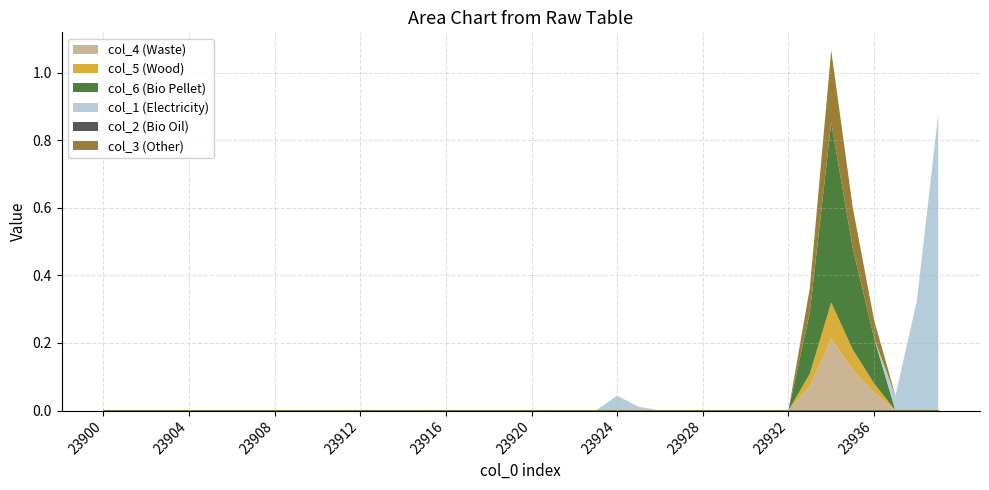

Reading right to left, what are all the values shown in this chart?

col_4: 23939=0.0	23938=0.0	23937=0.0	23936=0.1	23935=0.1	23934=0.2	23933=0.1	23932=0.0	23931=0.0	23930=0.0	23929=0.0	23928=0.0	23927=0.0	23926=0.0	23925=0.0	23924=0.0	23923=0.0	23922=0.0	23921=0.0	23920=0.0	23919=0.0	23918=0.0	23917=0.0	23916=0.0	23915=0.0	23914=0.0	23913=0.0	23912=0.0	23911=0.0	23910=0.0	23909=0.0	23908=0.0	23907=0.0	23906=0.0	23905=0.0	23904=0.0	23903=0.0	23902=0.0	23901=0.0	23900=0.0
col_5: 23939=0.0	23938=0.0	23937=0.0	23936=0.0	23935=0.1	23934=0.1	23933=0.0	23932=0.0	23931=0.0	23930=0.0	23929=0.0	23928=0.0	23927=0.0	23926=0.0	23925=0.0	23924=0.0	23923=0.0	23922=0.0	23921=0.0	23920=0.0	23919=0.0	23918=0.0	23917=0.0	23916=0.0	23915=0.0	23914=0.0	23913=0.0	23912=0.0	23911=0.0	23910=0.0	23909=0.0	23908=0.0	23907=0.0	23906=0.0	23905=0.0	23904=0.0	23903=0.0	23902=0.0	23901=0.0	23900=0.0
col_6: 23939=0.0	23938=0.0	23937=0.0	23936=0.1	23935=0.3	23934=0.5	23933=0.2	23932=0.0	23931=0.0	23930=0.0	23929=0.0	23928=0.0	23927=0.0	23926=0.0	23925=0.0	23924=0.0	23923=0.0	23922=0.0	23921=0.0	23920=0.0	23919=0.0	23918=0.0	23917=0.0	23916=0.0	23915=0.0	23914=0.0	23913=0.0	23912=0.0	23911=0.0	23910=0.0	23909=0.0	23908=0.0	23907=0.0	23906=0.0	23905=0.0	23904=0.0	23903=0.0	23902=0.0	23901=0.0	23900=0.0
col_1: 23939=0.9	23938=0.3	23937=0.0	23936=0.0	23935=0.0	23934=0.0	23933=0.0	23932=0.0	23931=0.0	23930=0.0	23929=0.0	23928=0.0	23927=0.0	23926=0.0	23925=0.0	23924=0.0	23923=0.0	23922=0.0	23921=0.0	23920=0.0	23919=0.0	23918=0.0	23917=0.0	23916=0.0	23915=0.0	23914=0.0	23913=0.0	23912=0.0	23911=0.0	23910=0.0	23909=0.0	23908=0.0	23907=0.0	23906=0.0	23905=0.0	23904=0.0	23903=0.0	23902=0.0	23901=0.0	23900=0.0
col_2: 23939=0.0	23938=0.0	23937=0.0	23936=0.0	23935=0.0	23934=0.0	23933=0.0	23932=0.0	23931=0.0	23930=0.0	23929=0.0	23928=0.0	23927=0.0	23926=0.0	23925=0.0	23924=0.0	23923=0.0	23922=0.0	23921=0.0	23920=0.0	23919=0.0	23918=0.0	23917=0.0	23916=0.0	23915=0.0	23914=0.0	23913=0.0	23912=0.0	23911=0.0	23910=0.0	23909=0.0	23908=0.0	23907=0.0	23906=0.0	23905=0.0	23904=0.0	23903=0.0	23902=0.0	23901=0.0	23900=0.0
col_3: 23939=0.0	23938=0.0	23937=0.0	23936=0.1	23935=0.1	23934=0.2	23933=0.1	23932=0.0	23931=0.0	23930=0.0	23929=0.0	23928=0.0	23927=0.0	23926=0.0	23925=0.0	23924=0.0	23923=0.0	23922=0.0	23921=0.0	23920=0.0	23919=0.0	23918=0.0	23917=0.0	23916=0.0	23915=0.0	23914=0.0	23913=0.0	23912=0.0	23911=0.0	23910=0.0	23909=0.0	23908=0.0	23907=0.0	23906=0.0	23905=0.0	23904=0.0	23903=0.0	23902=0.0	23901=0.0	23900=0.0